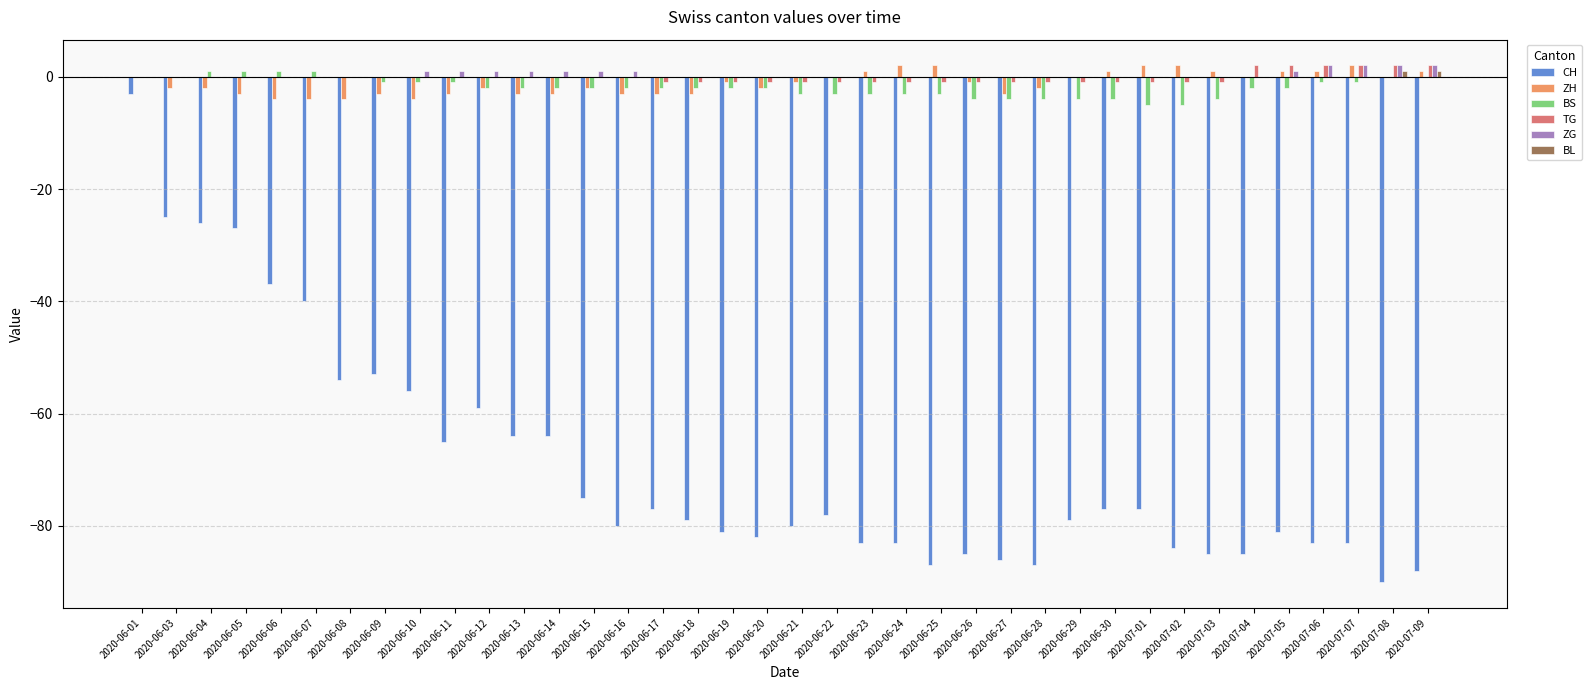

At which category is the sum across all series the highest?

2020-06-01